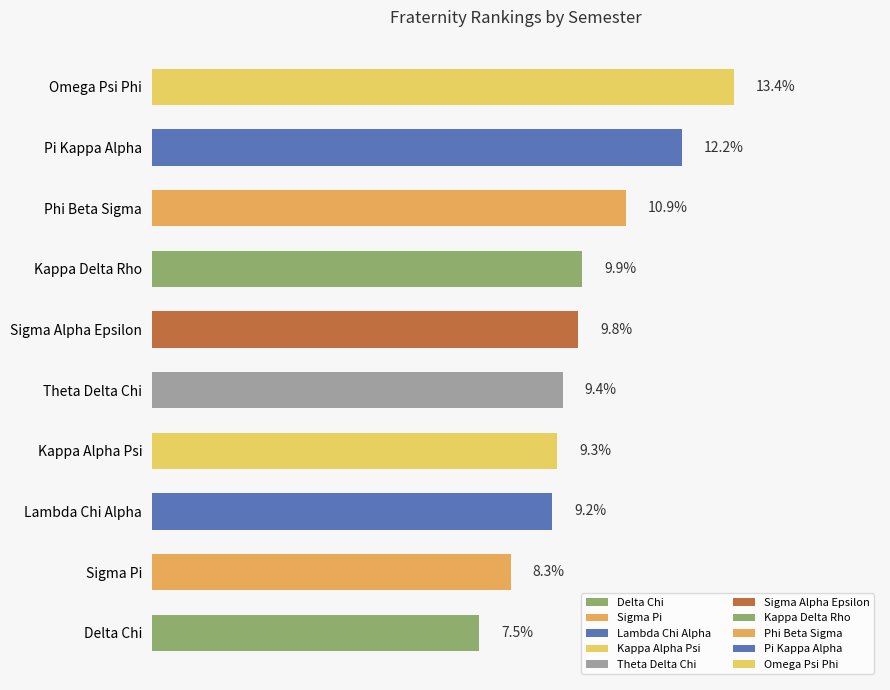

Between Lambda Chi Alpha and Omega Psi Phi, which is larger?

Omega Psi Phi